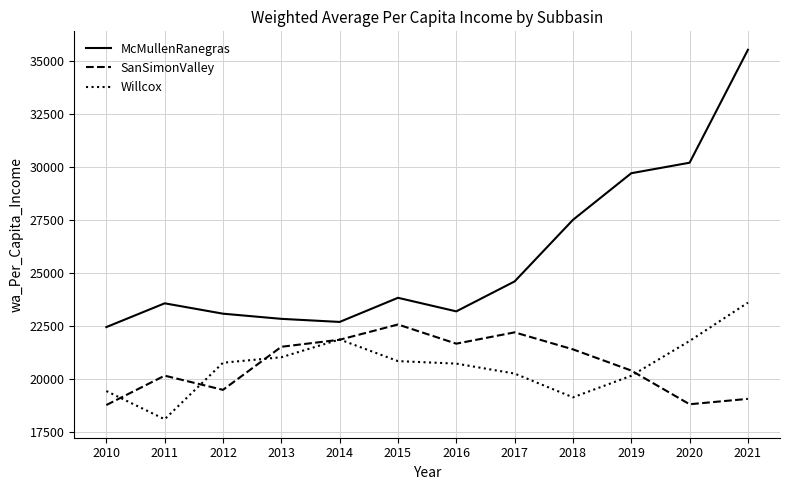

Does the chart have visible grid lines?

Yes